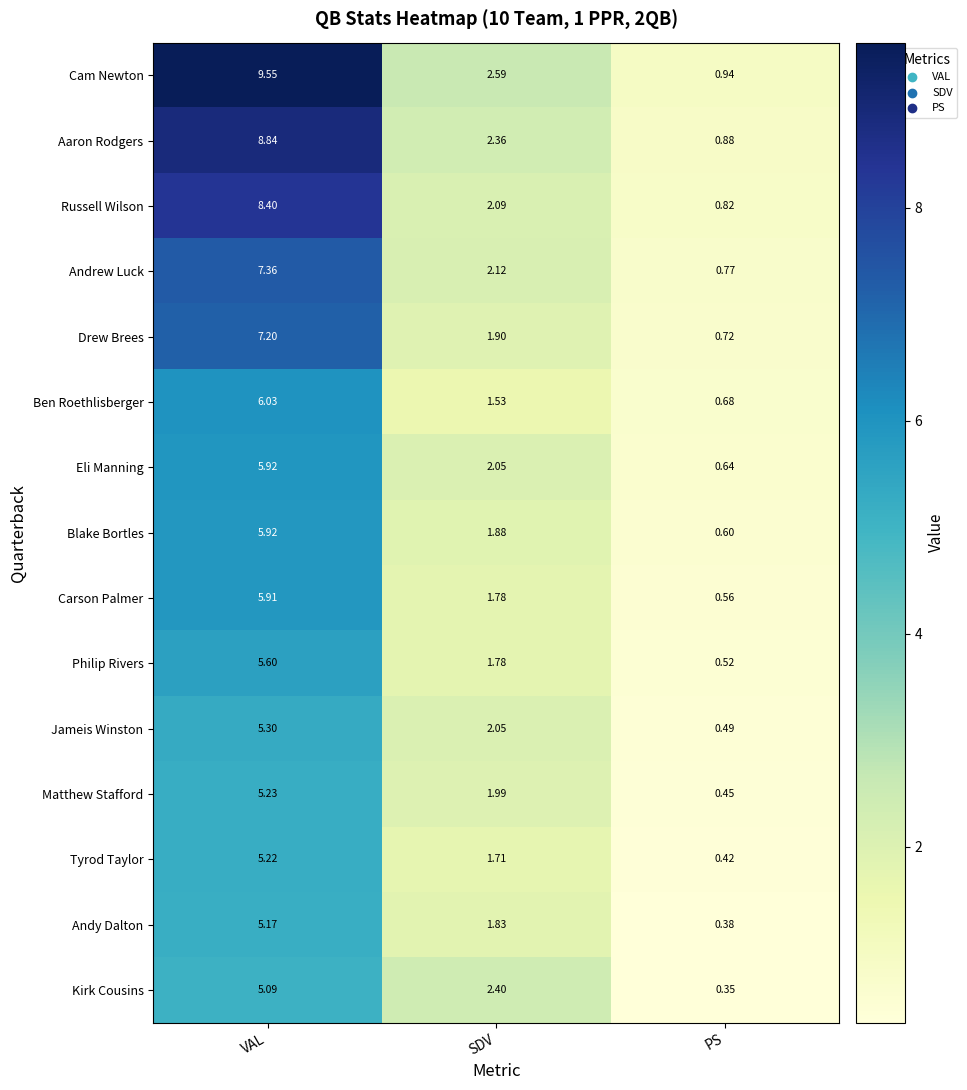

Which label corresponds to the smallest value in the chart?

PS